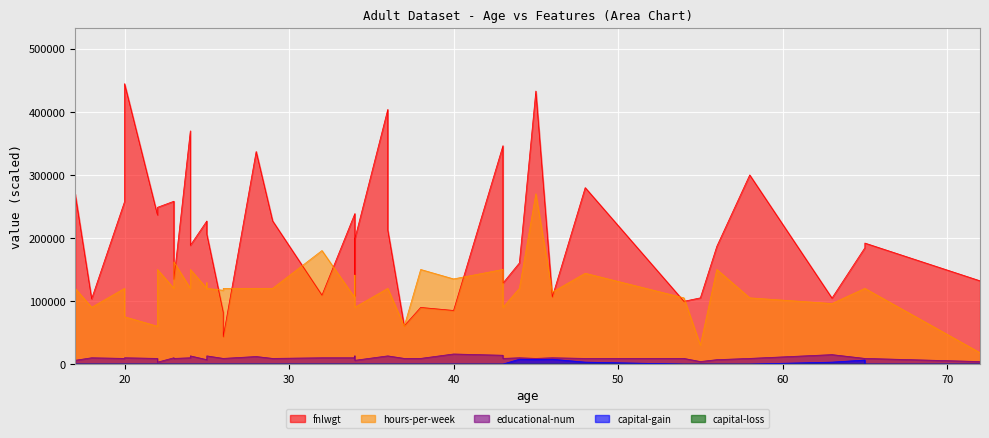

Between 26 and 58, which is larger?

58